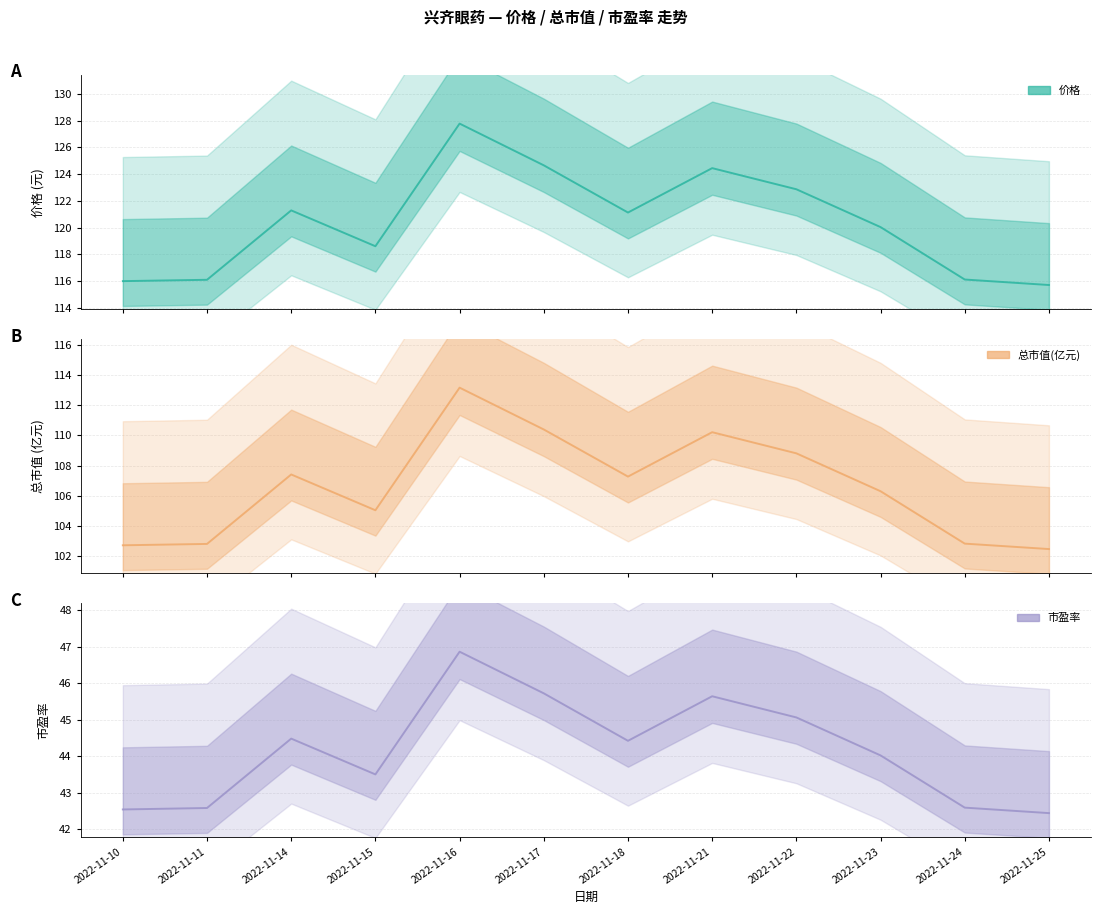

At which label is 价格 closest to 121?

2022-11-18